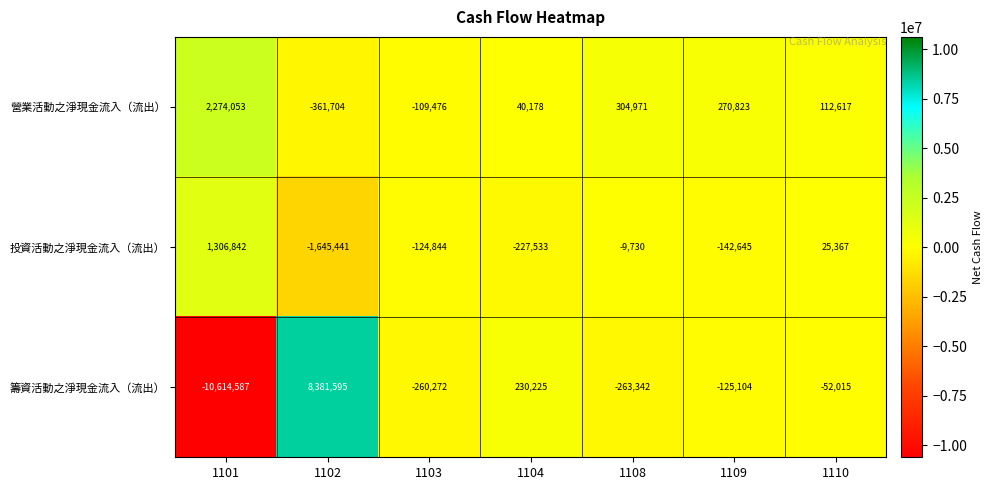

At which label does 投資活動之淨現金流入（流出） first exceed -124844?

1101